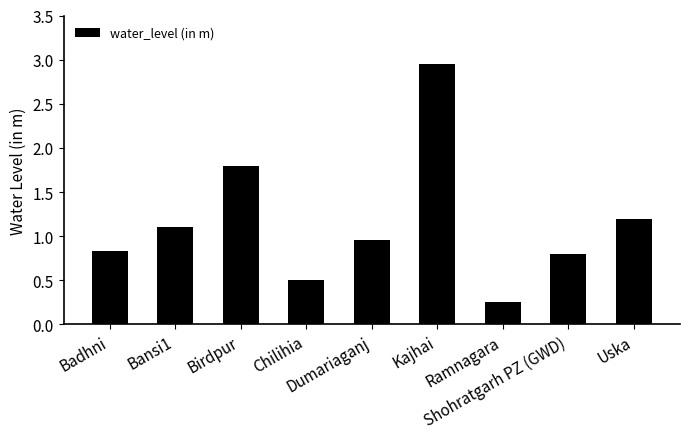

The chart shows a value of 0.4 at Shohratgarh PZ (GWD). True or false?

False